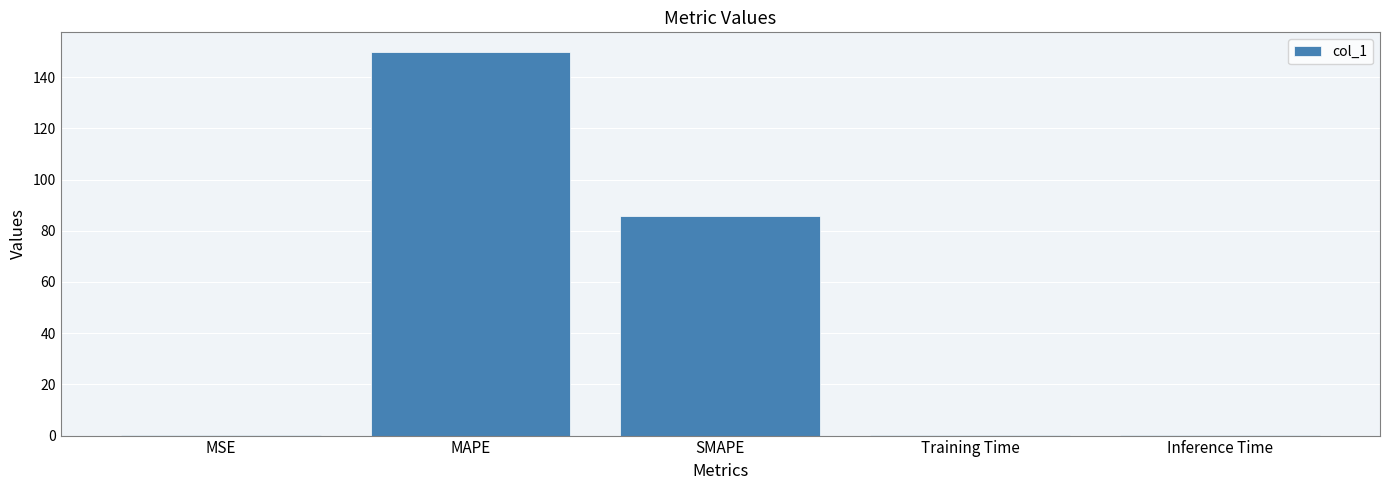

At which label is the value closest to 75?

SMAPE